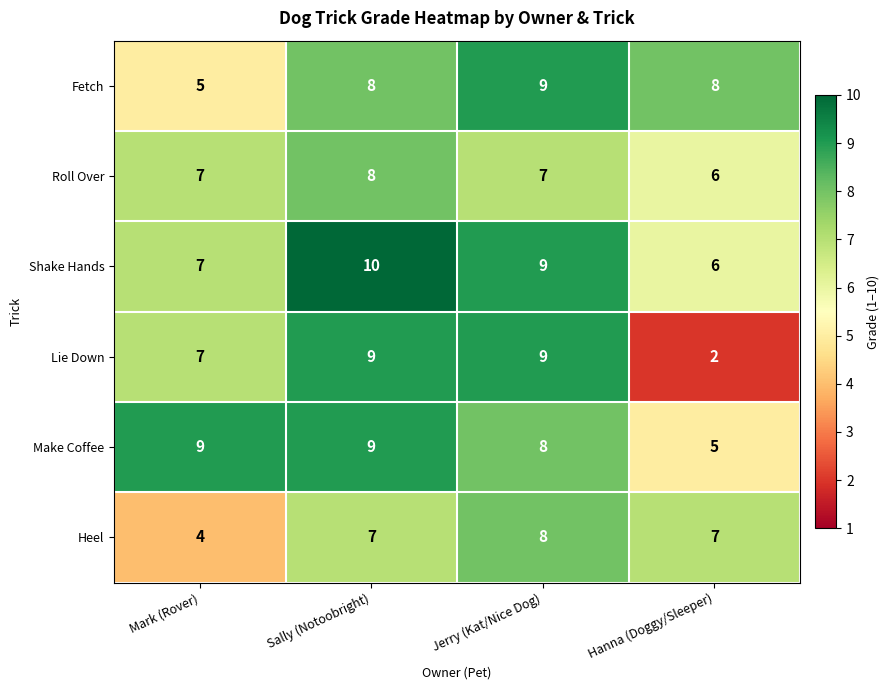

Reading left to right, list all the values displayed in this chart.

Fetch: 5	8	9	8
Roll Over: 7	8	7	6
Shake Hands: 7	10	9	6
Lie Down: 7	9	9	2
Make Coffee: 9	9	8	5
Heel: 4	7	8	7